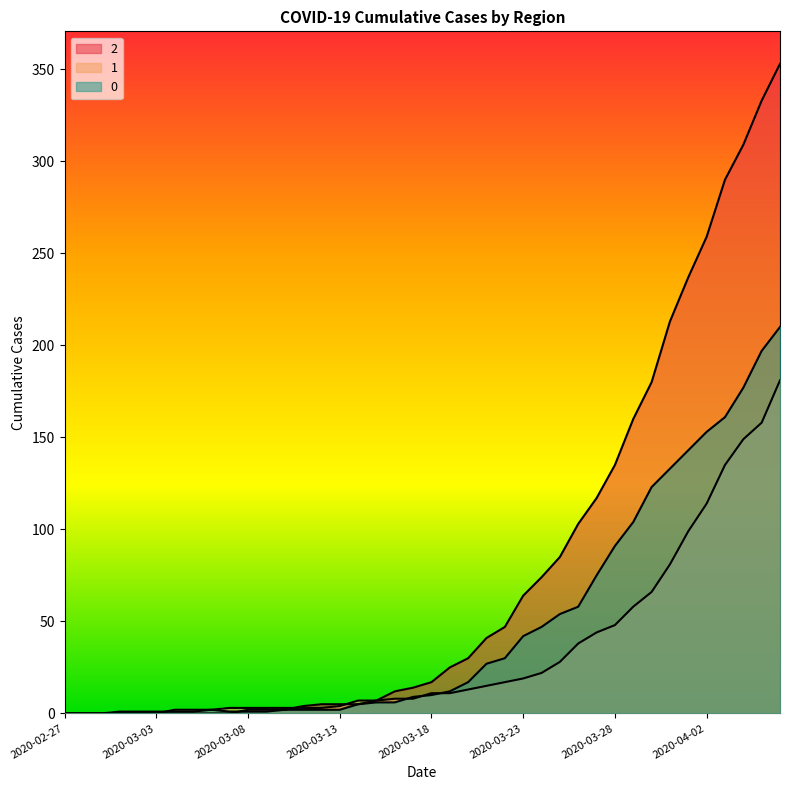

True or false: 2 has more than 0 points higher than both neighbors.

True